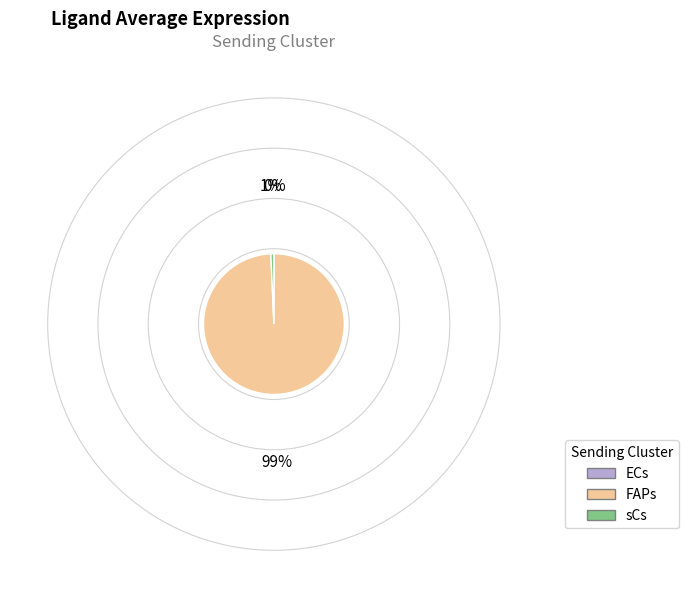

Which slice is the largest?

FAPs